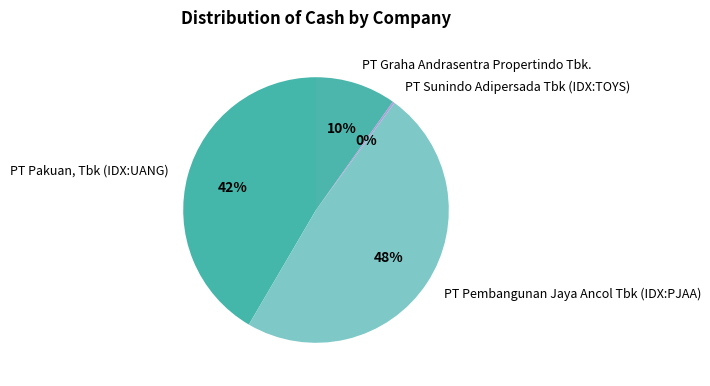

Which slice is the largest?

PT Pembangunan Jaya Ancol Tbk (IDX:PJAA)